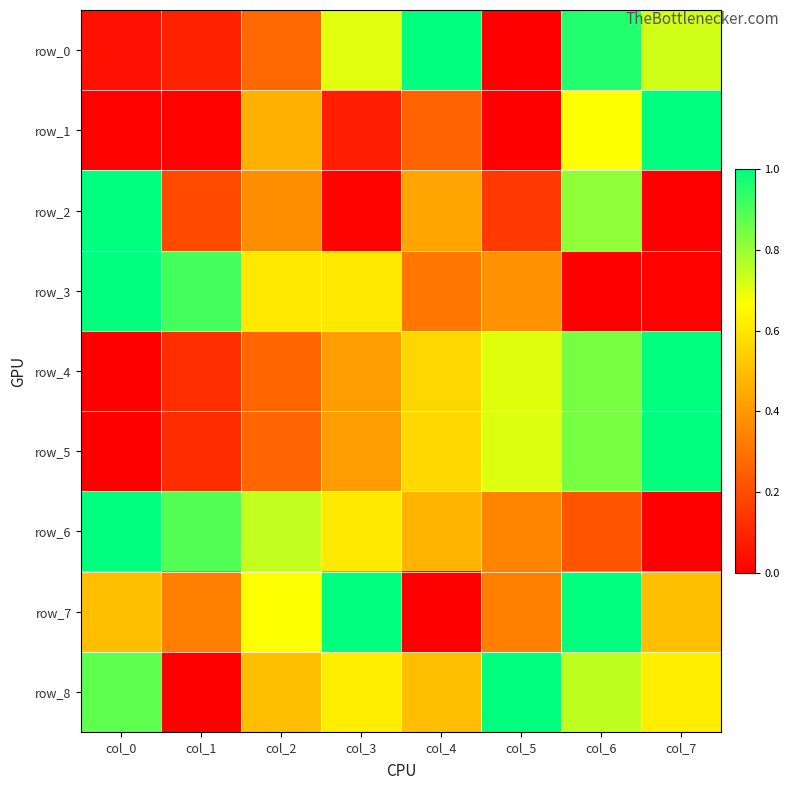

How many categories are shown in the chart?

8